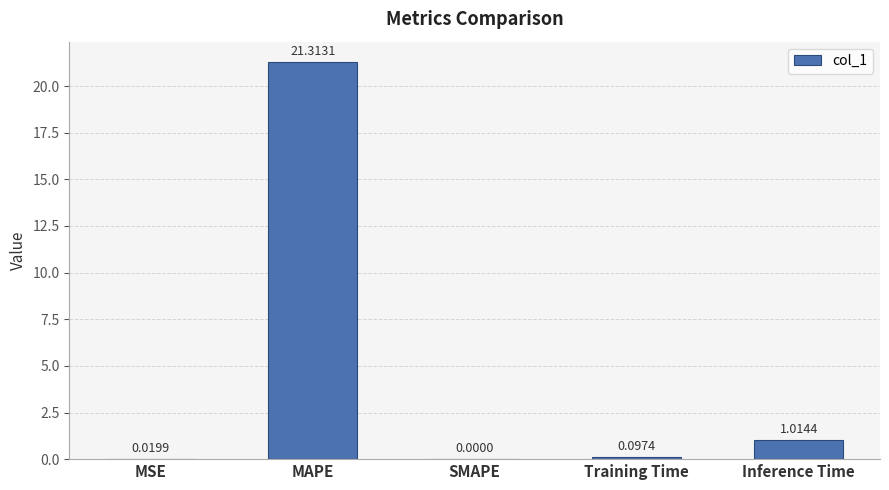

What is the maximum value shown in the chart?

21.3